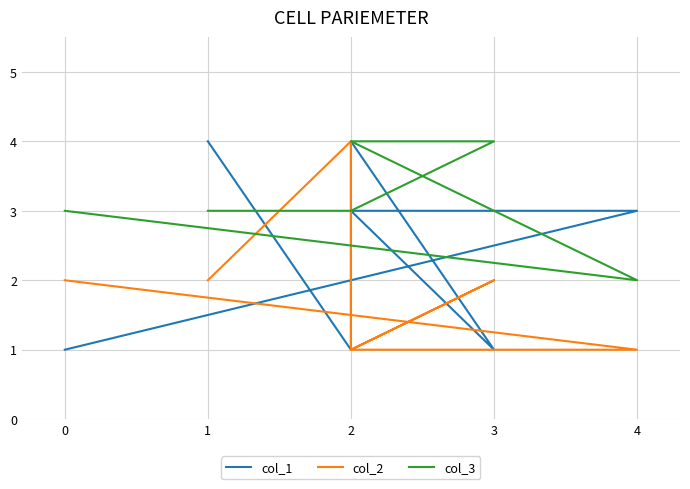

Is the value of col_3 at 3 greater than the value of col_2 at 4?

Yes